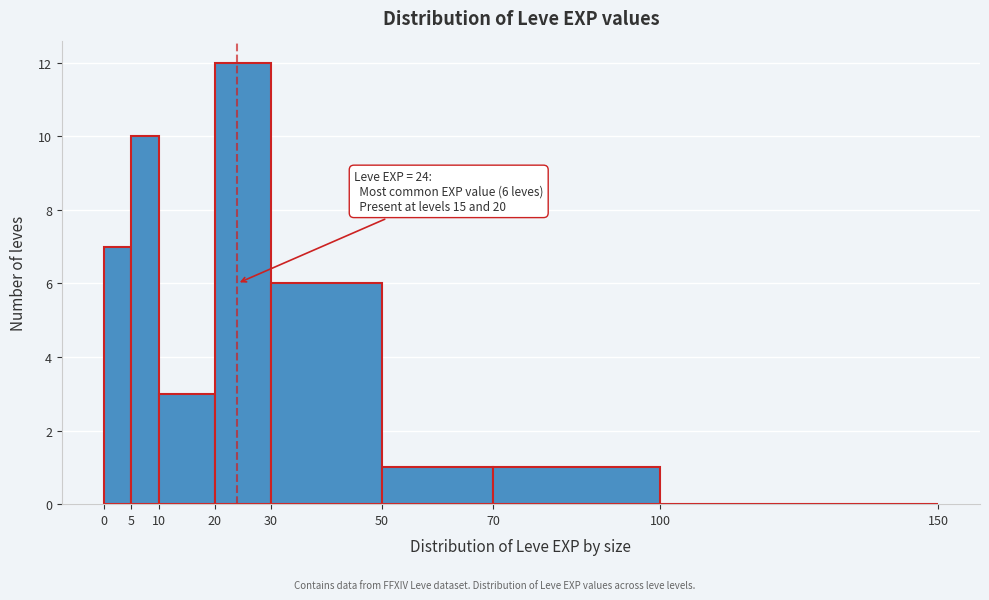

Which range on the x-axis has the tallest bar?

20 to 30